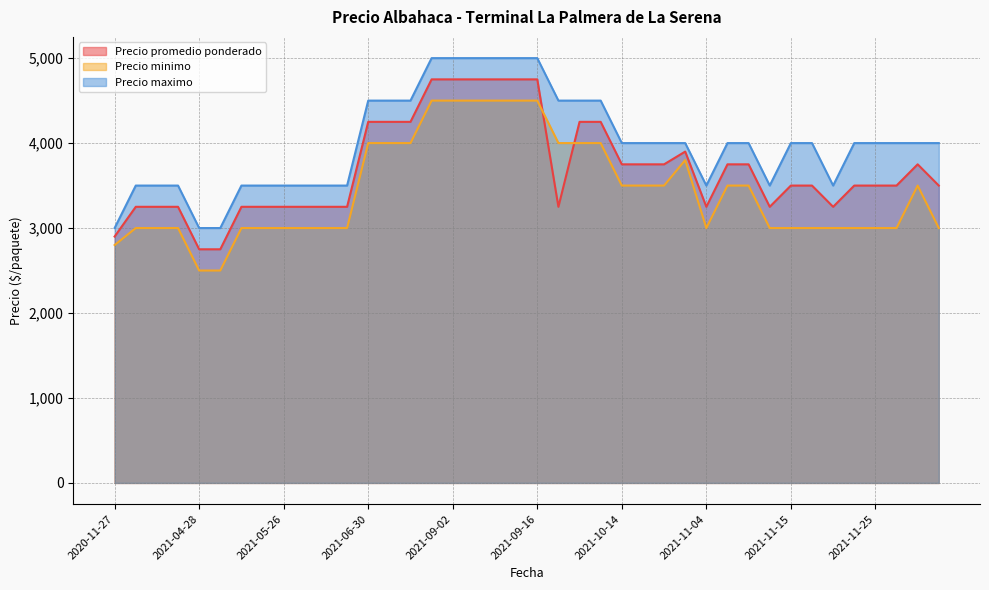

List the series in order of their peak value, highest first.

Precio maximo, Precio promedio ponderado, Precio minimo